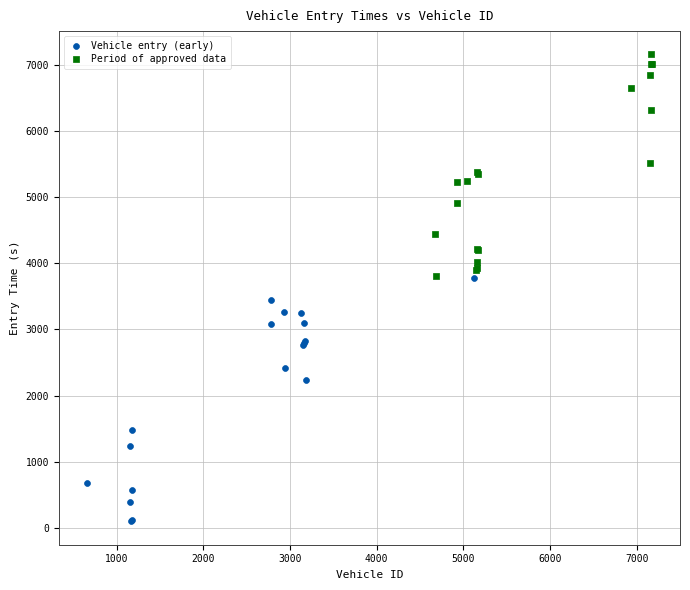

Which series contains the lowest Y value?

Vehicle entry (early)